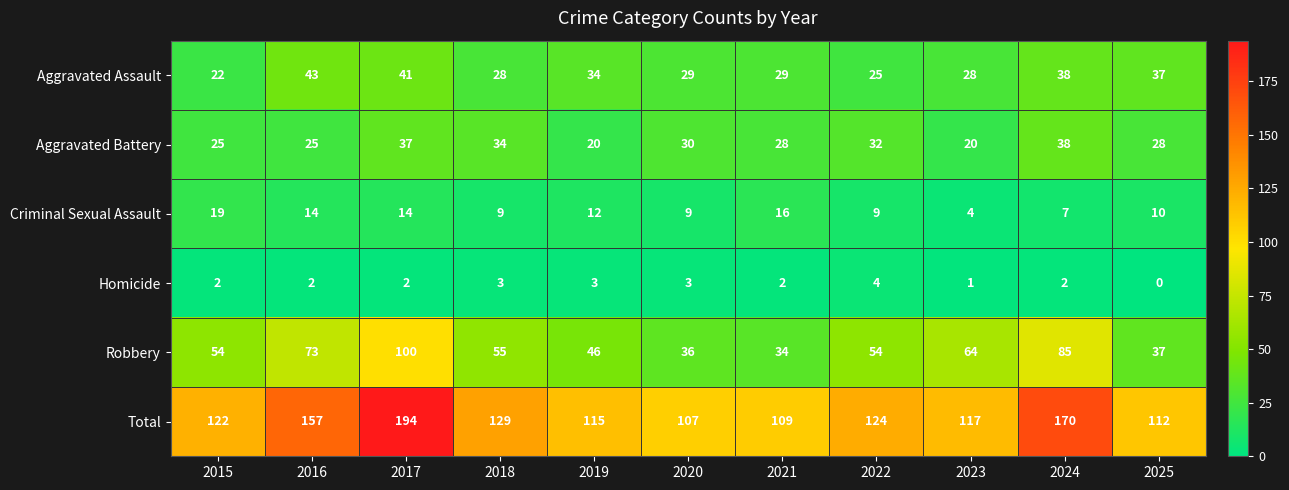

What is the maximum value shown in the chart?

194